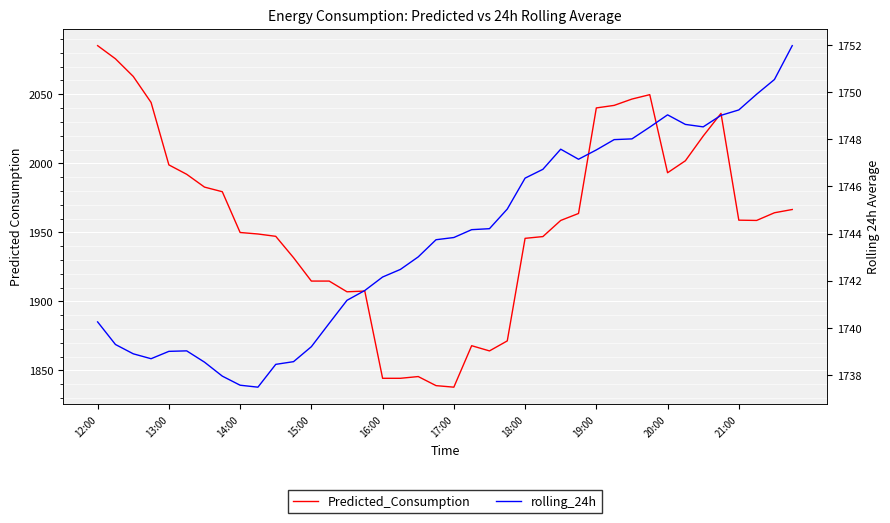

Which category has the highest value in the rolling_24h series?

39